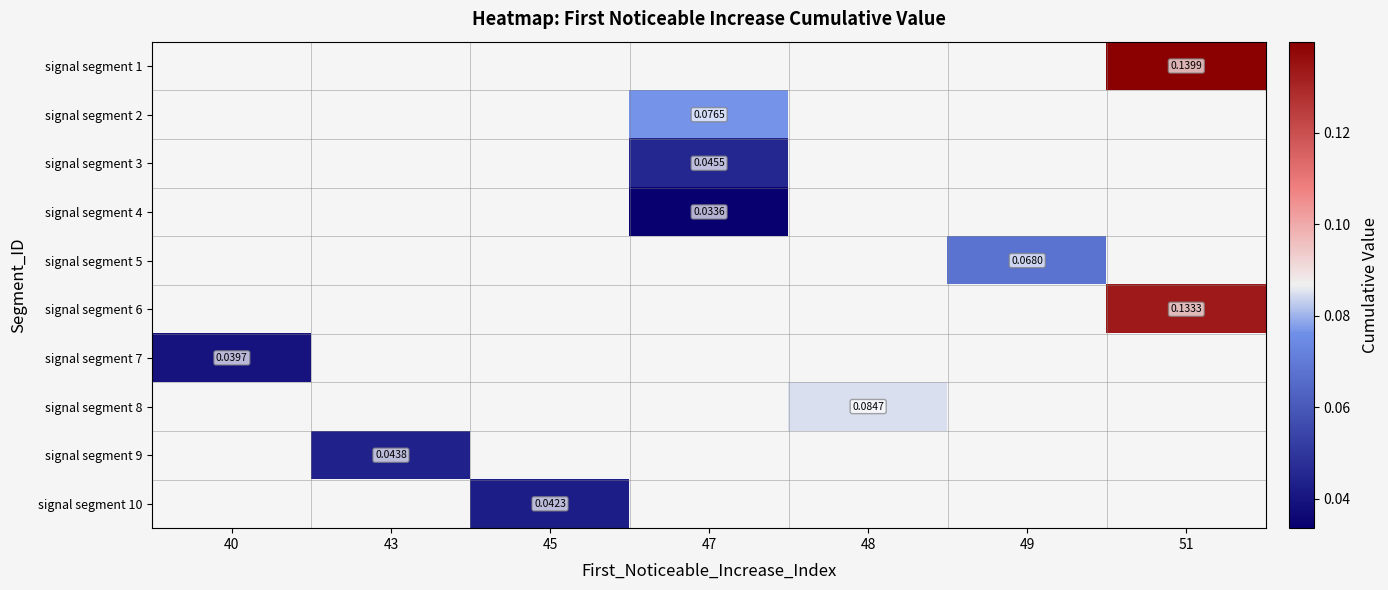

At which category does the chart reach its minimum across all series?

47